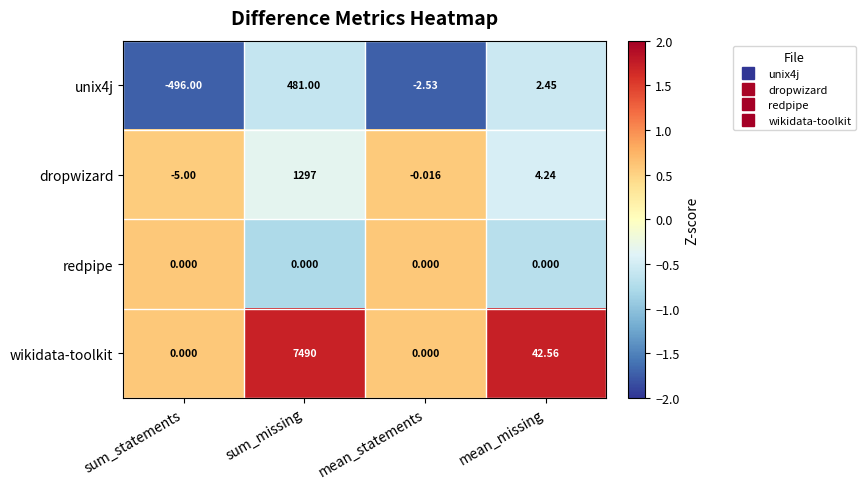

Where is dropwizard nearest to the value 646?

mean_missing